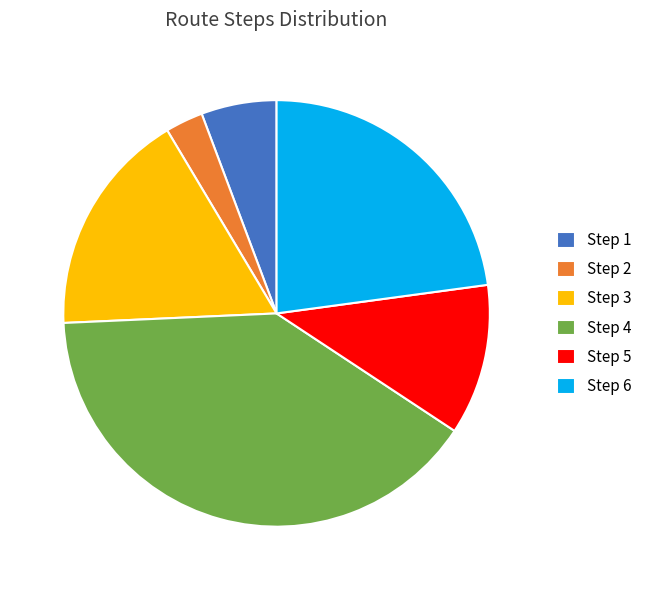

What is the ratio of the value at Step 4 to the value at Step 1?

7.0